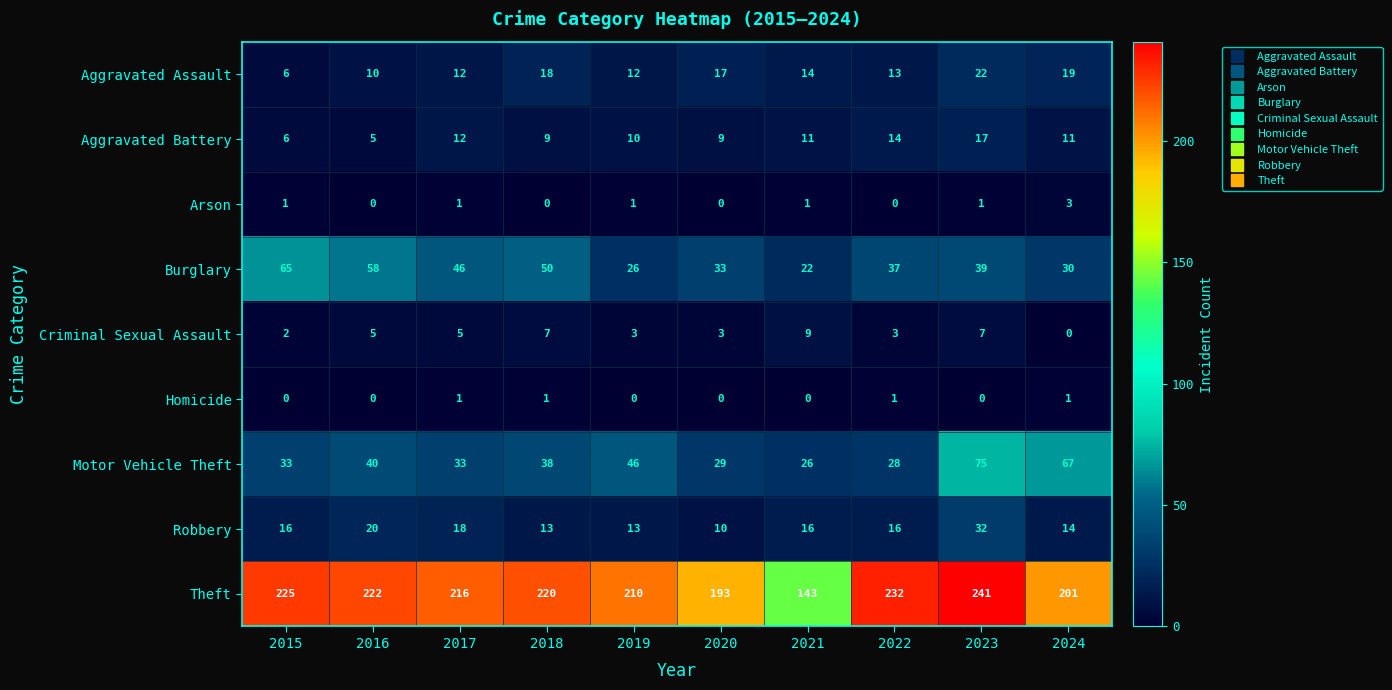

The value of Arson at 2016 is 0. True or false?

True